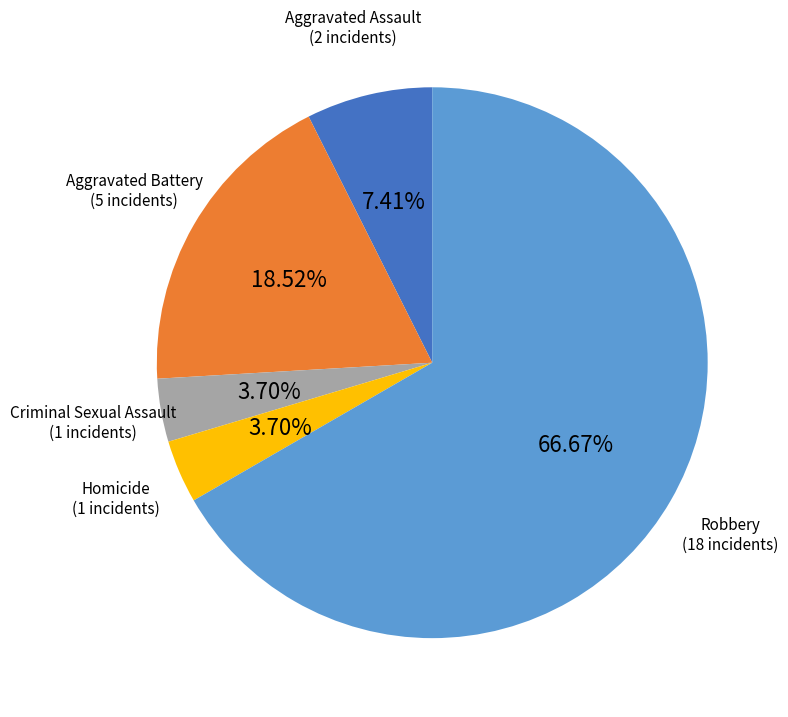

The Homicide slice represents 4% of the pie. True or false?

True